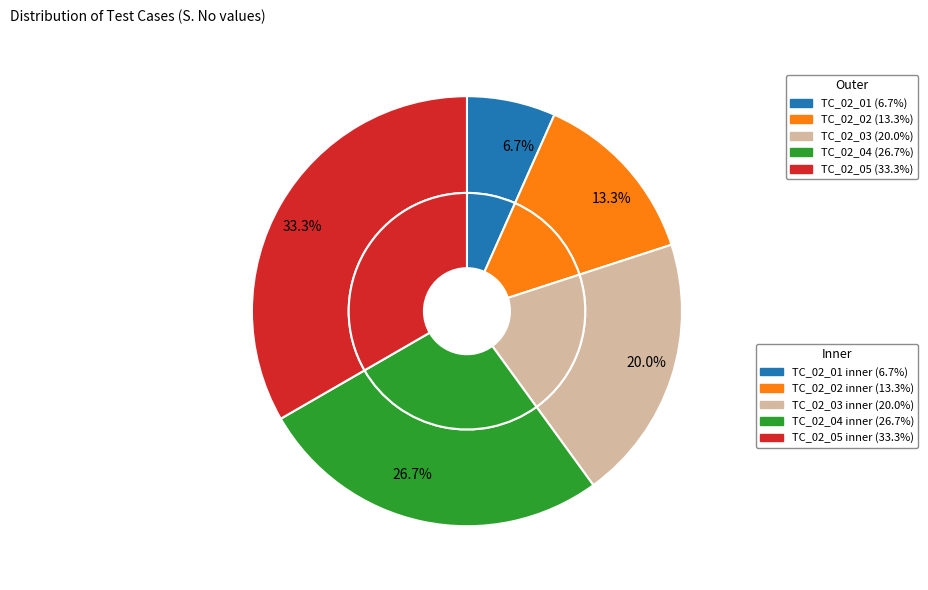

Combined, do TC_02_03 and TC_02_04 account for over 50%?

No